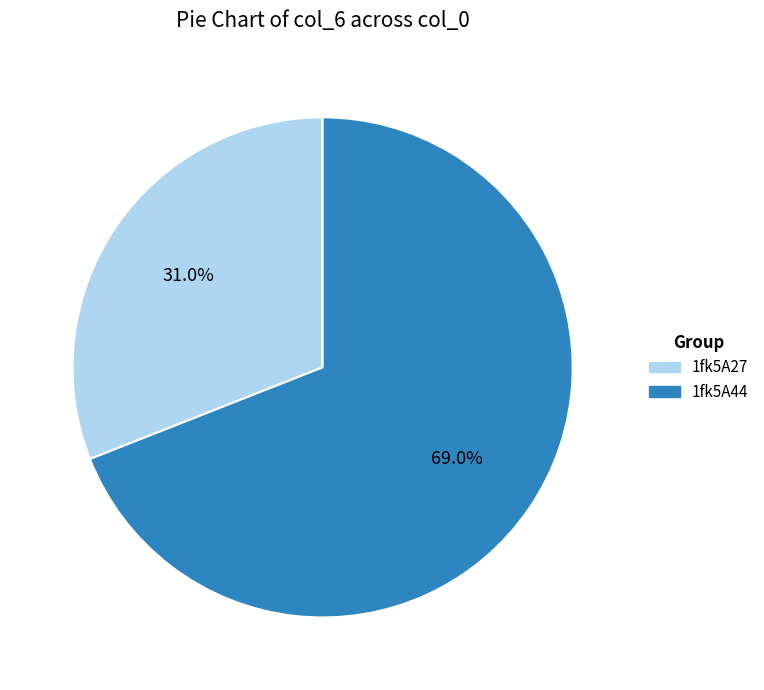

To the nearest percent, what is the difference between the largest and smallest slice percentages?

38%